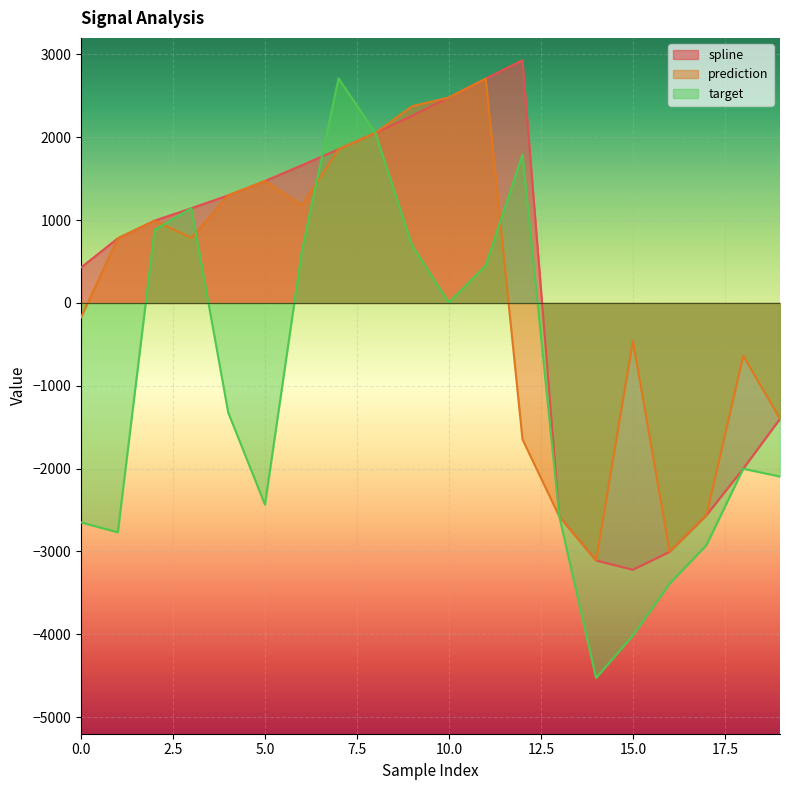

At which label does spline first exceed 1144?

3